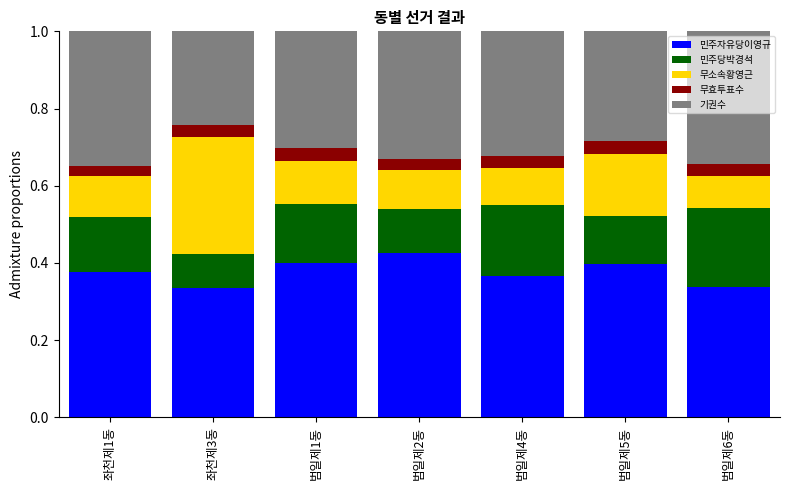

What is the total value across all series at 범일제2동?

1.0